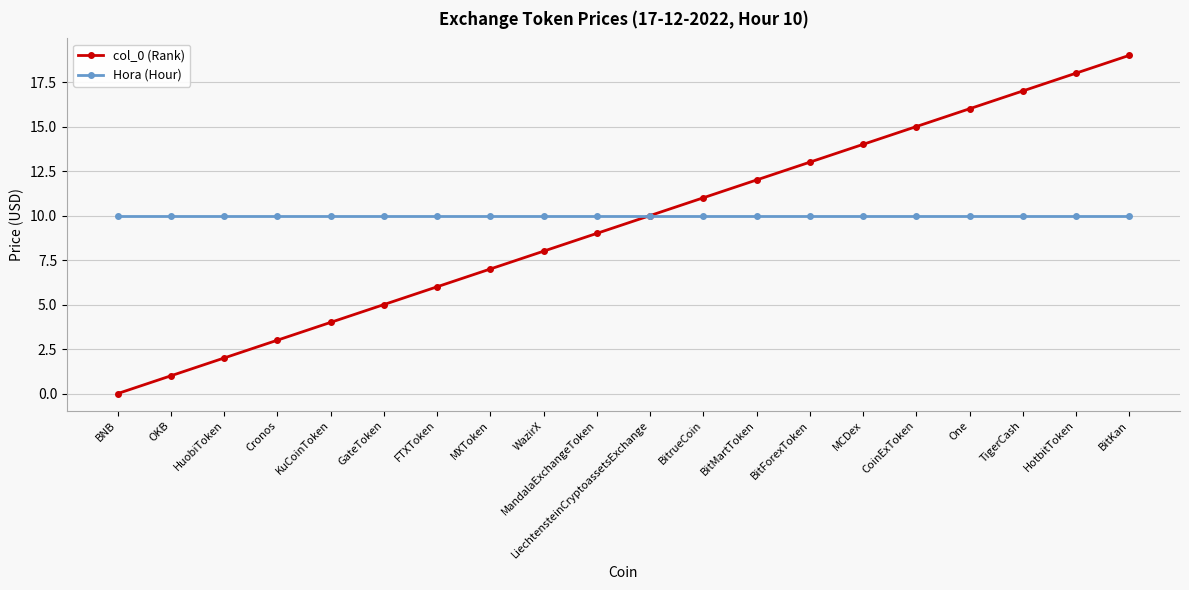

True or false: Hora (Hour) has a value of 14 at One.

False